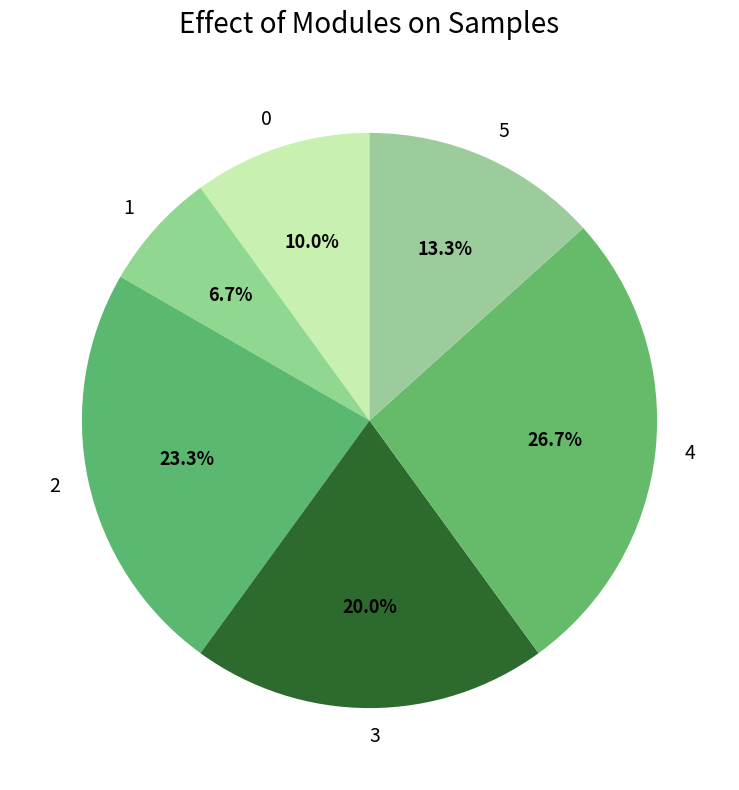

To the nearest percent, what is the difference between the 0 and 2 slice percentages?

13%